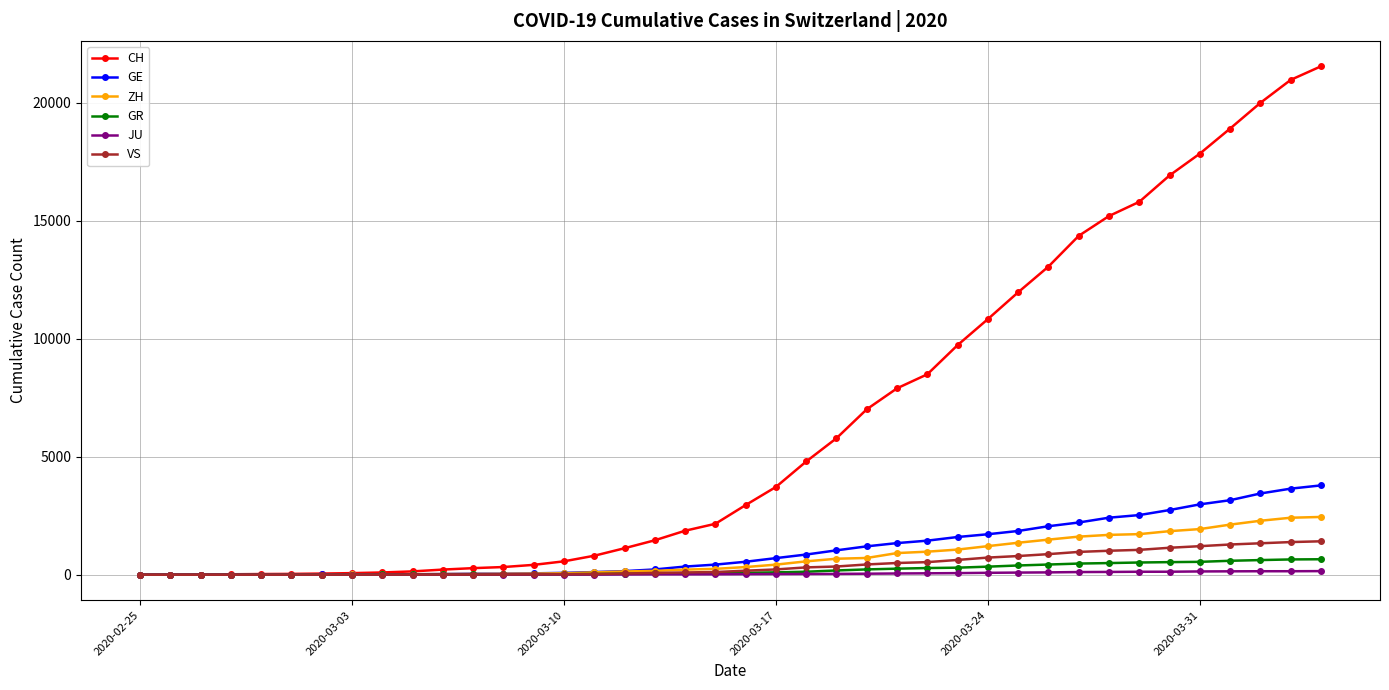

Which series has the largest total across all categories?

CH